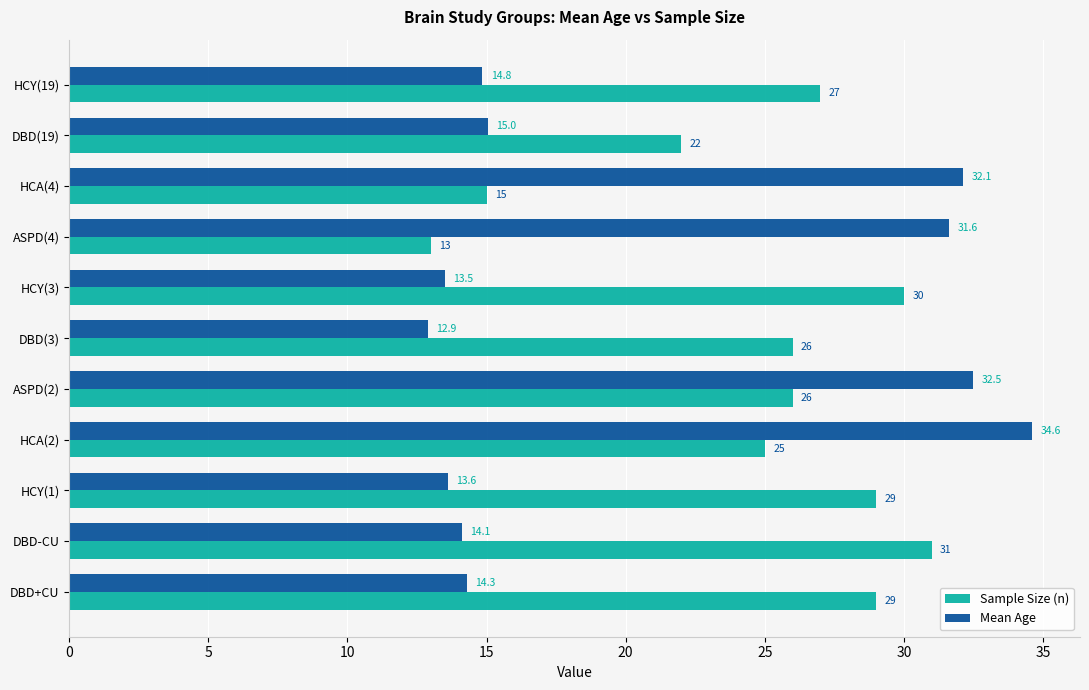

Rank the series by their average value, from lowest to highest.

Mean Age, Sample Size (n)